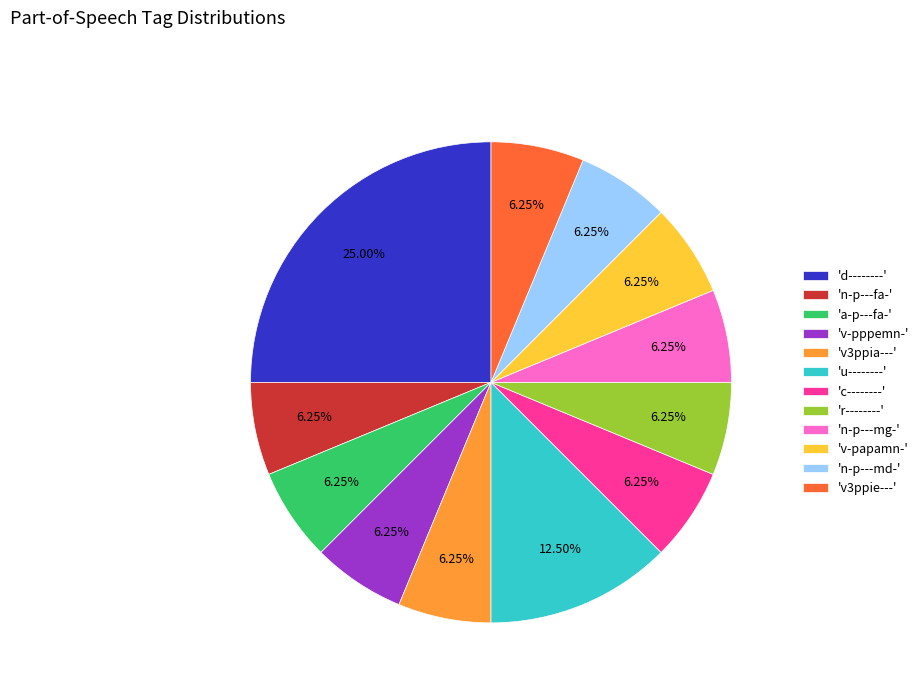

Combined, do 'c--------' and 'a-p---fa-' account for over 50%?

No